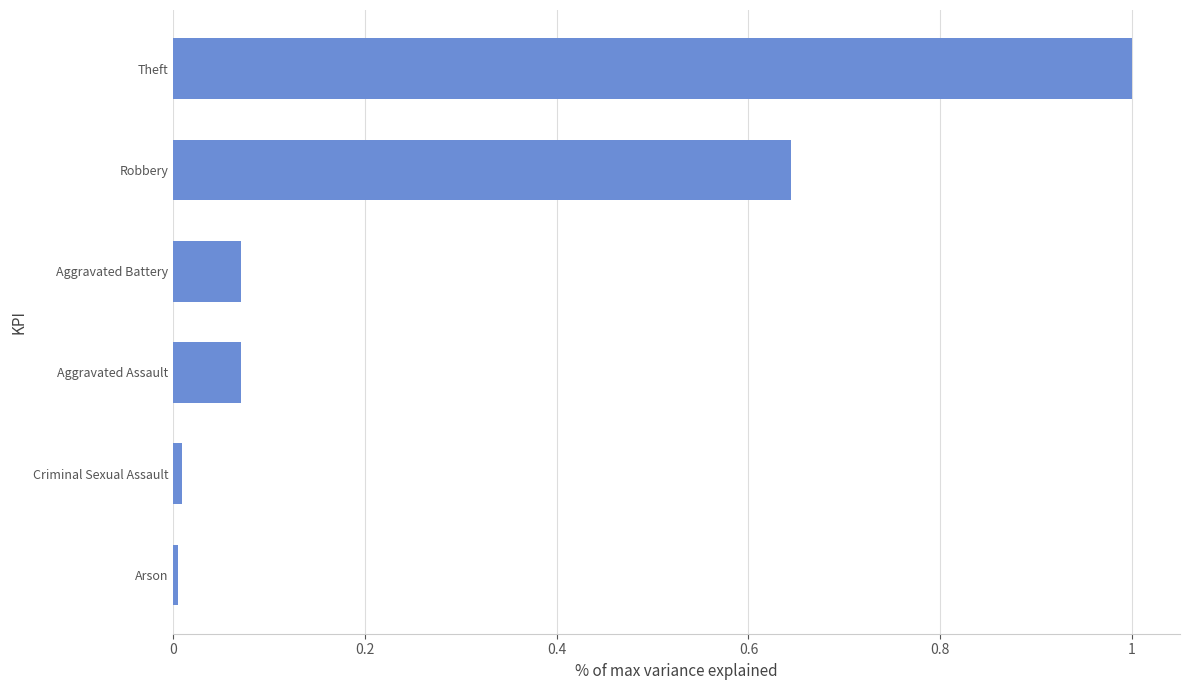

What is the average value?

0.3